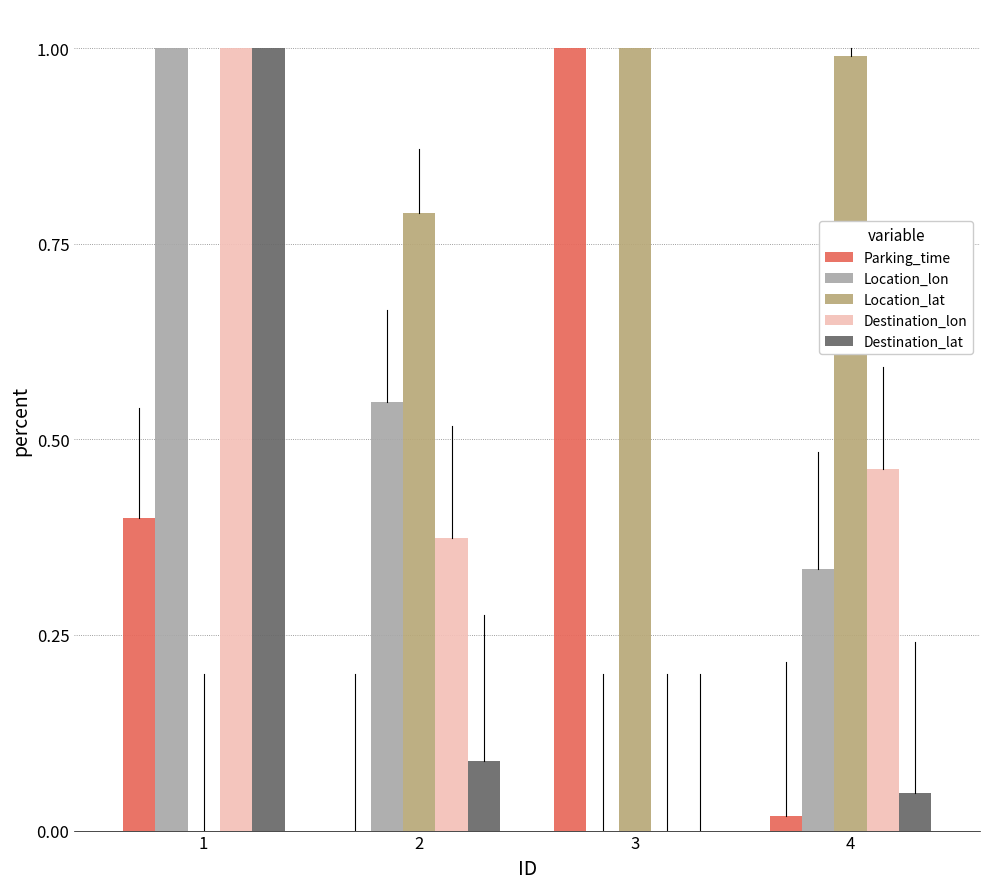

What is the highest value of the Location_lon series?

1.0